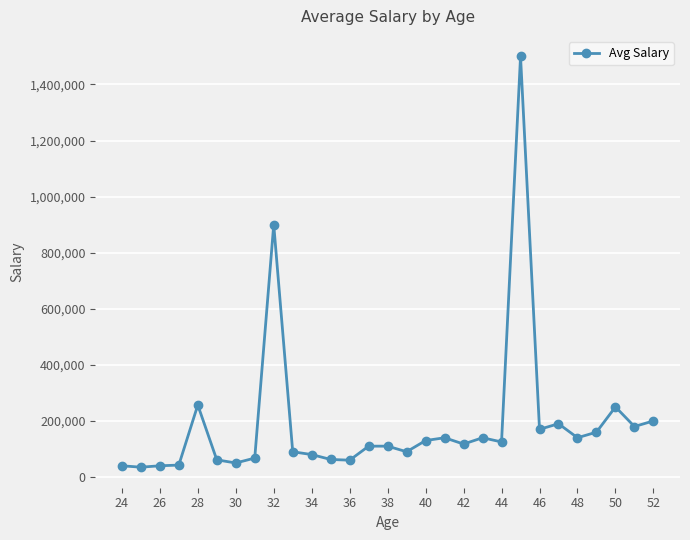

True or false: there are more than 0 points higher than both neighbors.

True